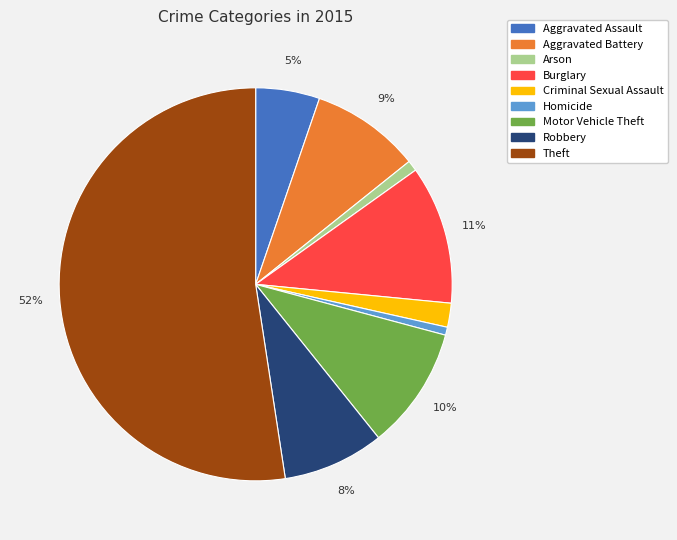

Count the number of slices in the pie.

9